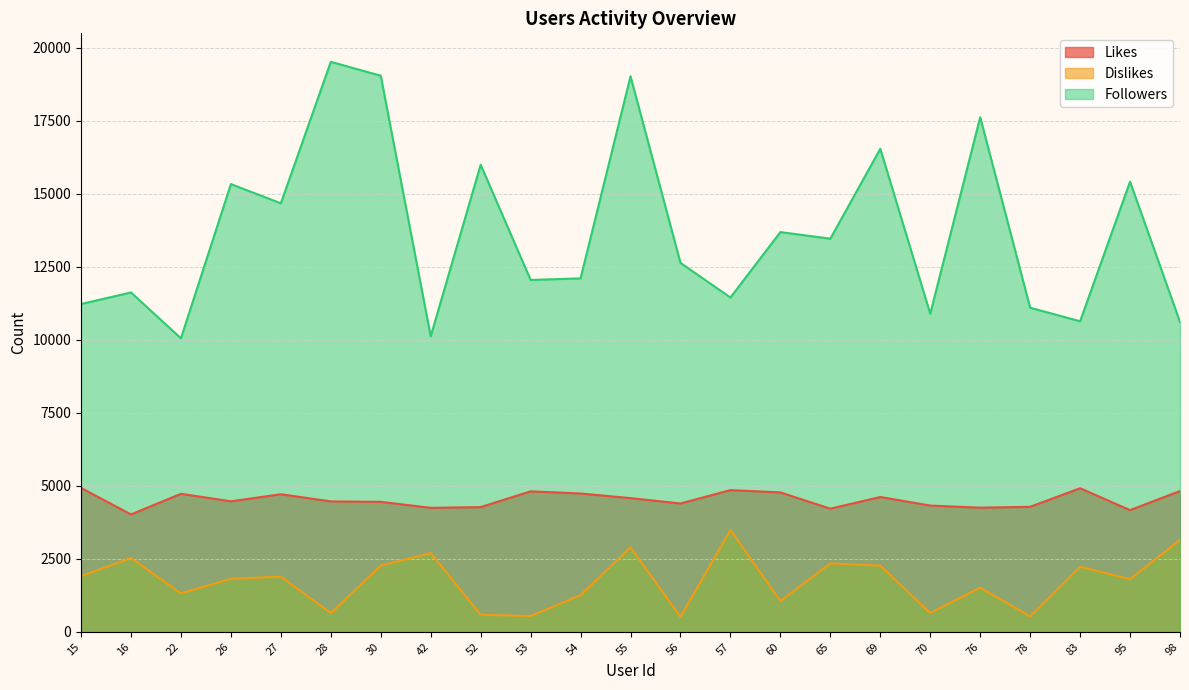

Is the value of Likes at 27 greater than the value of Dislikes at 95?

Yes